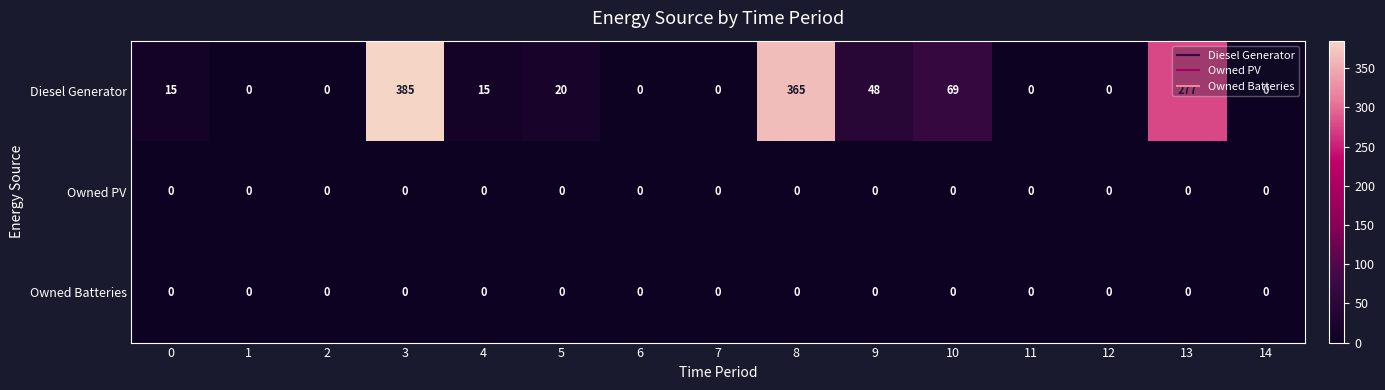

How many categories are shown in the chart?

15